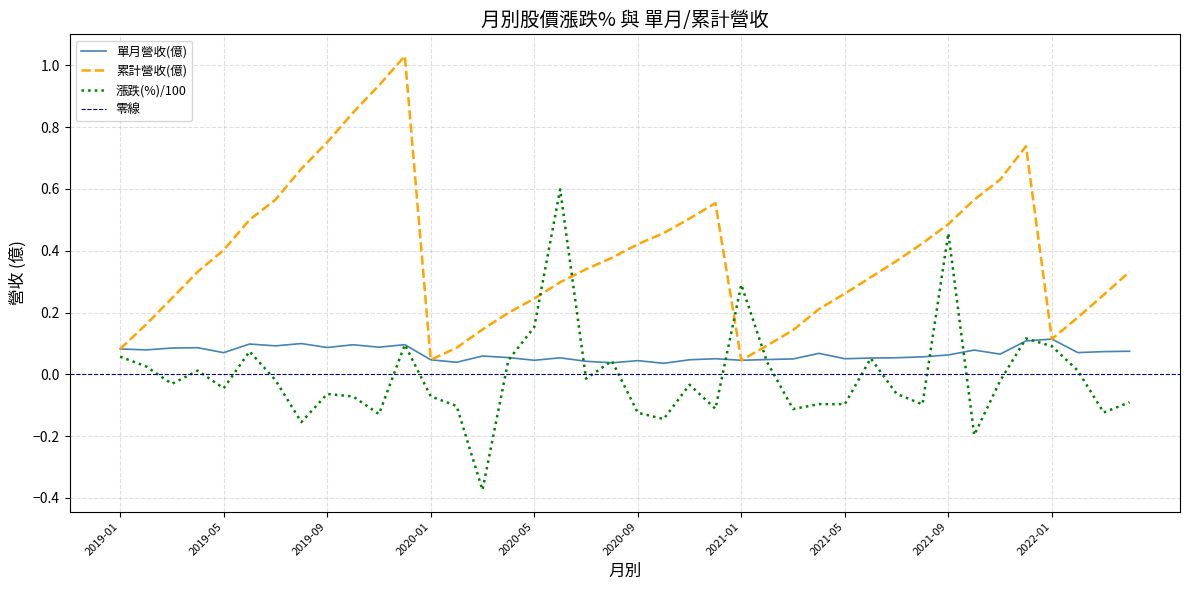

What is the sum of all 累計營收(億) values?

15.4